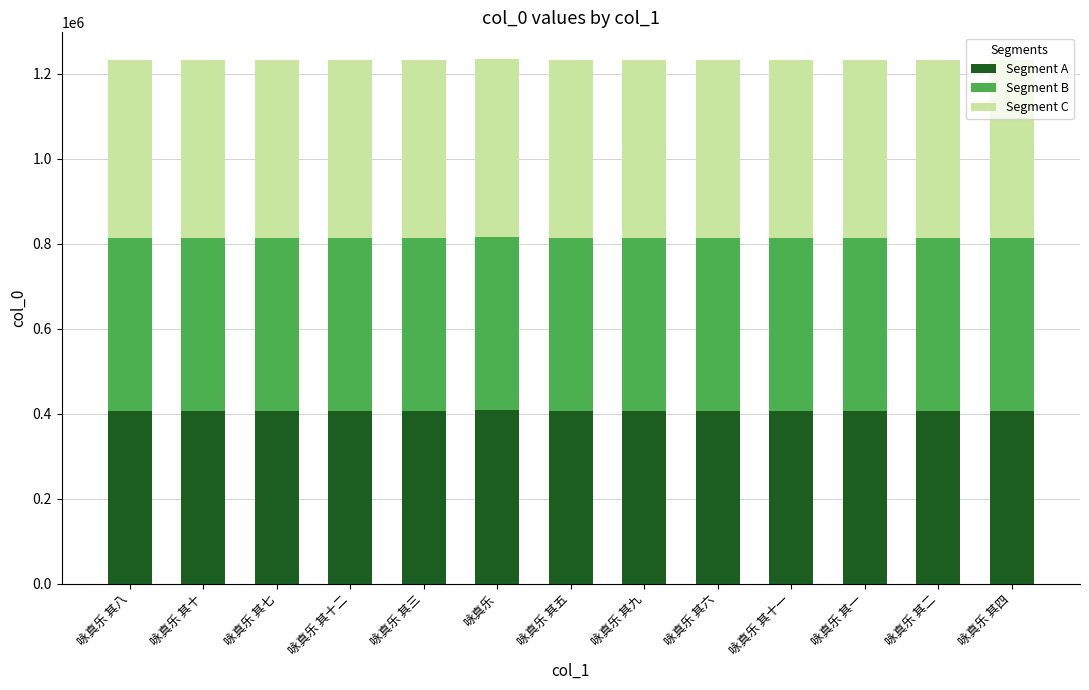

What is the total value across all series at 咏真乐 其二?

1233271.0